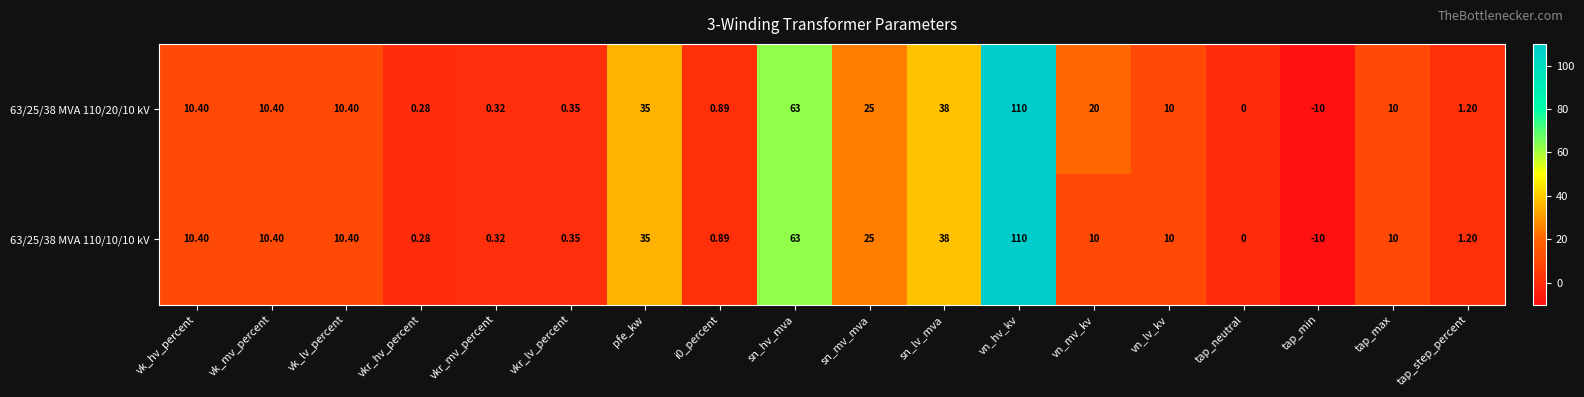

Is the value of 63/25/38 MVA 110/10/10 kV at tap_max greater than the value of 63/25/38 MVA 110/20/10 kV at i0_percent?

Yes